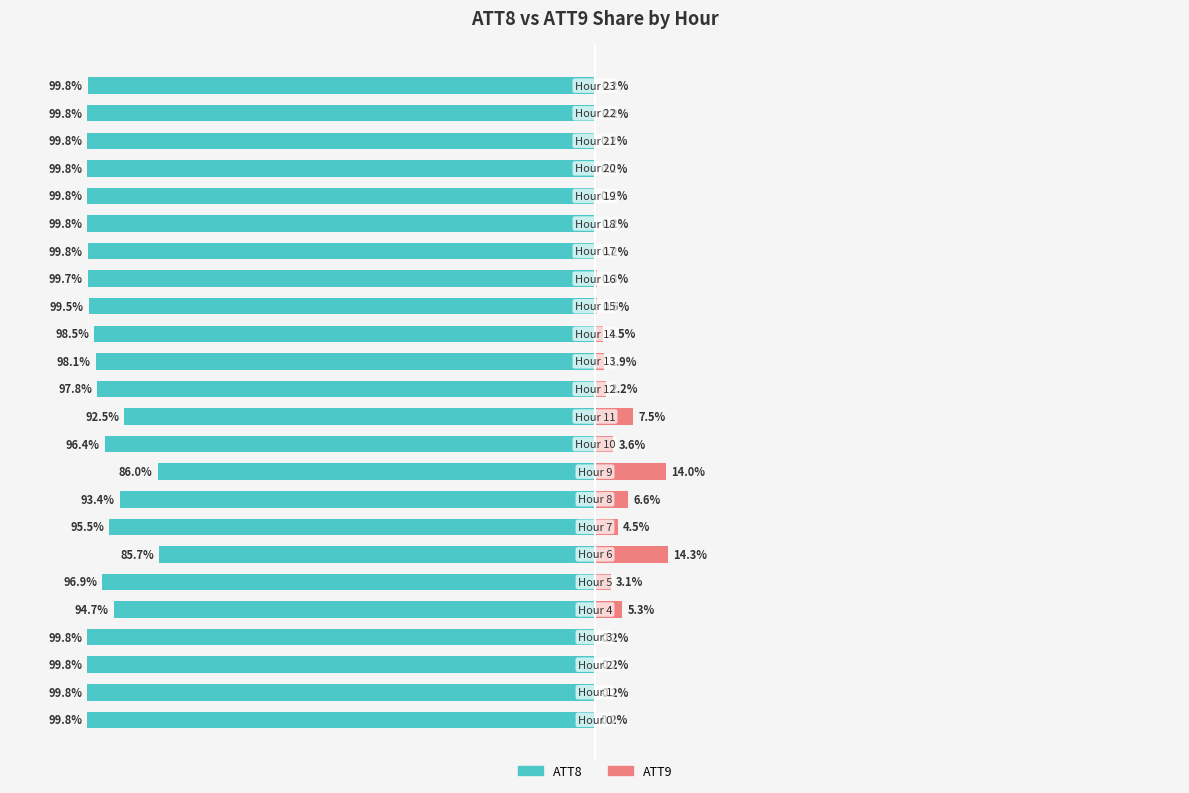

Between 19 and 22, which is larger?

22